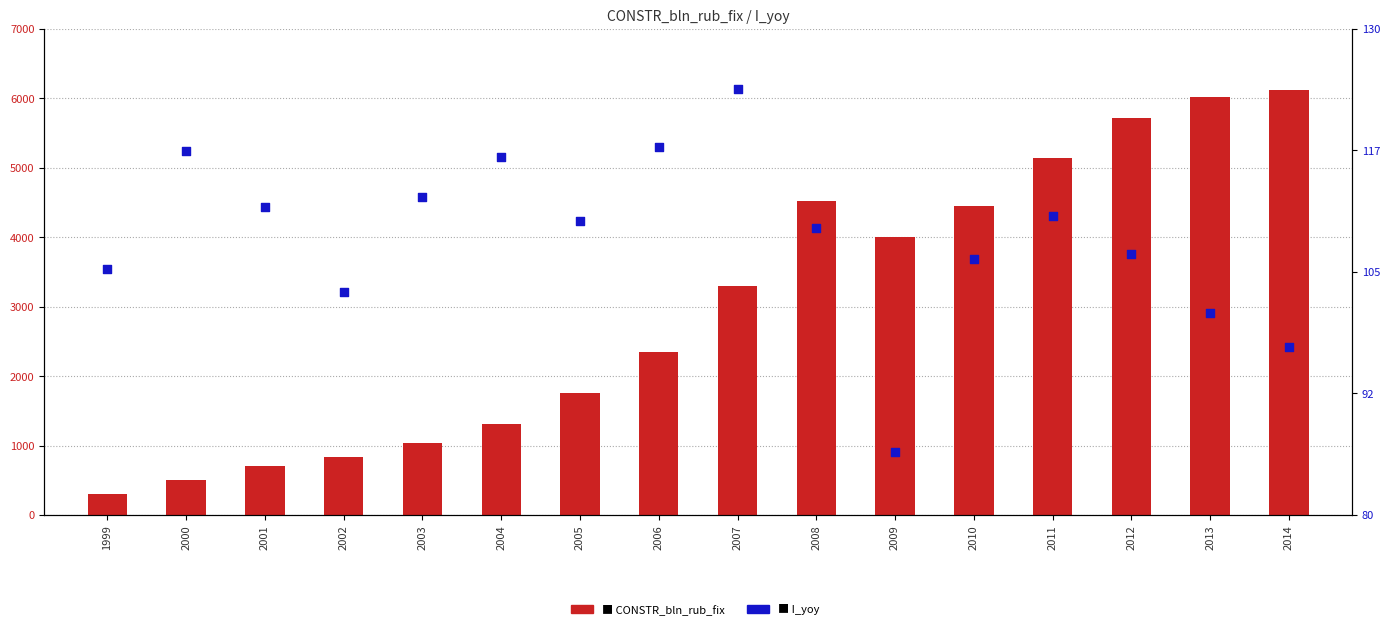

What is the total value across all series at 2004?

1430.4